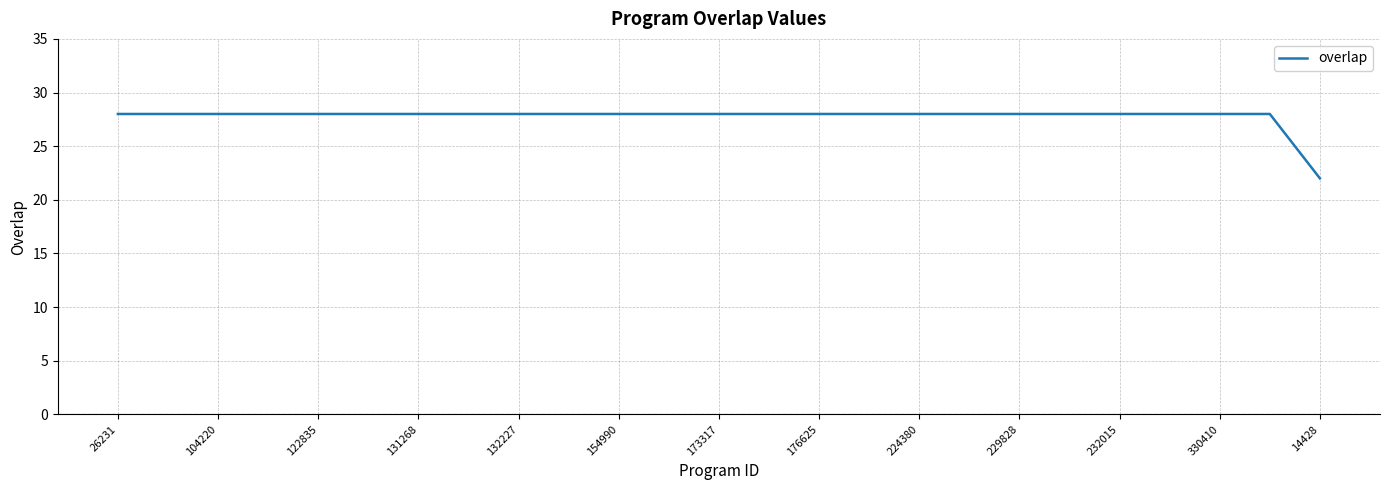

What is the minimum value shown in the chart?

22